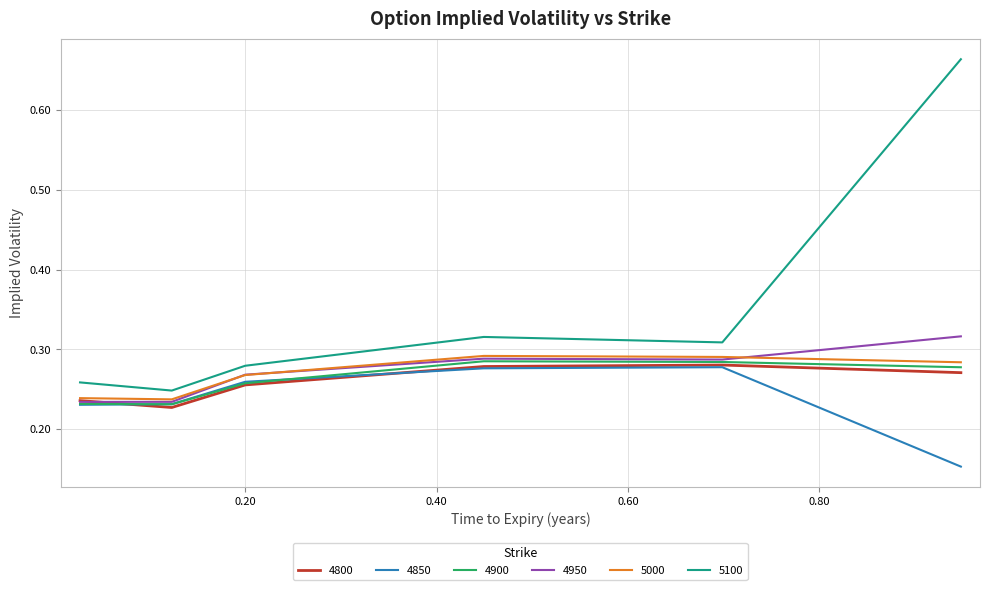

True or false: 4800 and 5100 intersect in this chart.

False